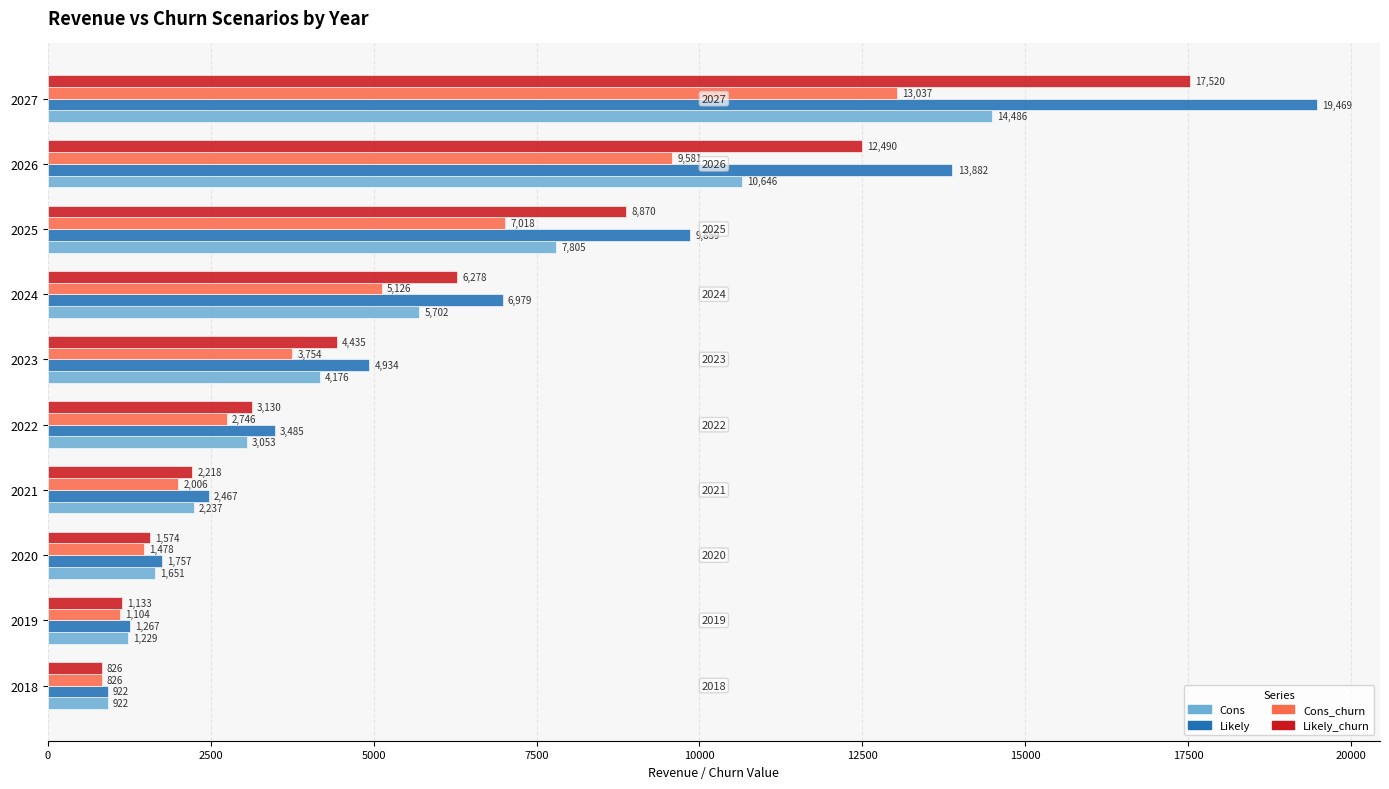

Which series changed the most between 2018 and 2025?

Likely